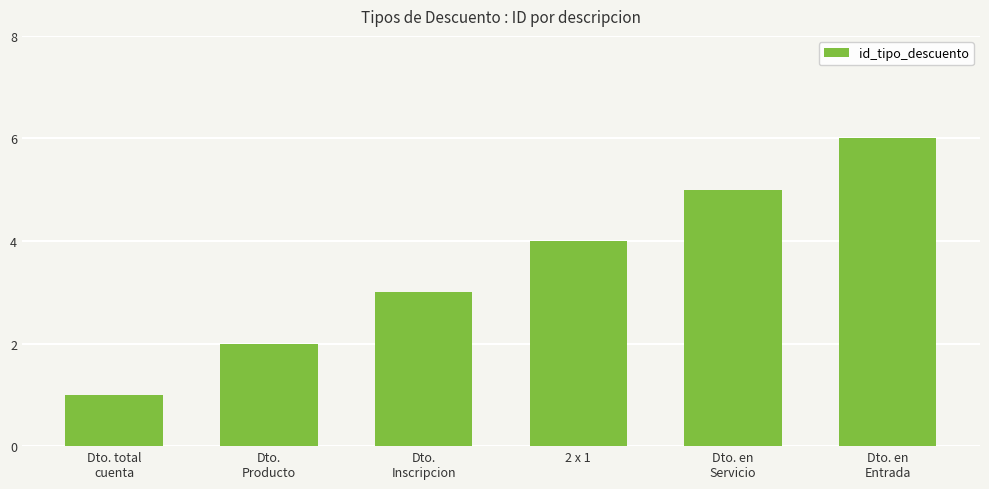

What is the difference between the maximum and second lowest values?

4